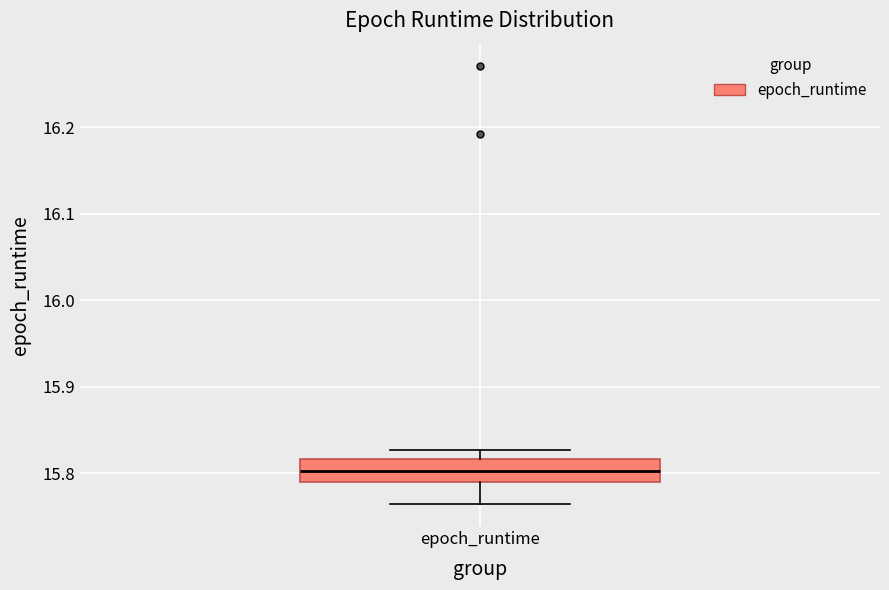

Where does the median line of the box for epoch_runtime sit on the y-axis? The values are not printed on the chart, so give them approximately, as read against the axis.

15.80